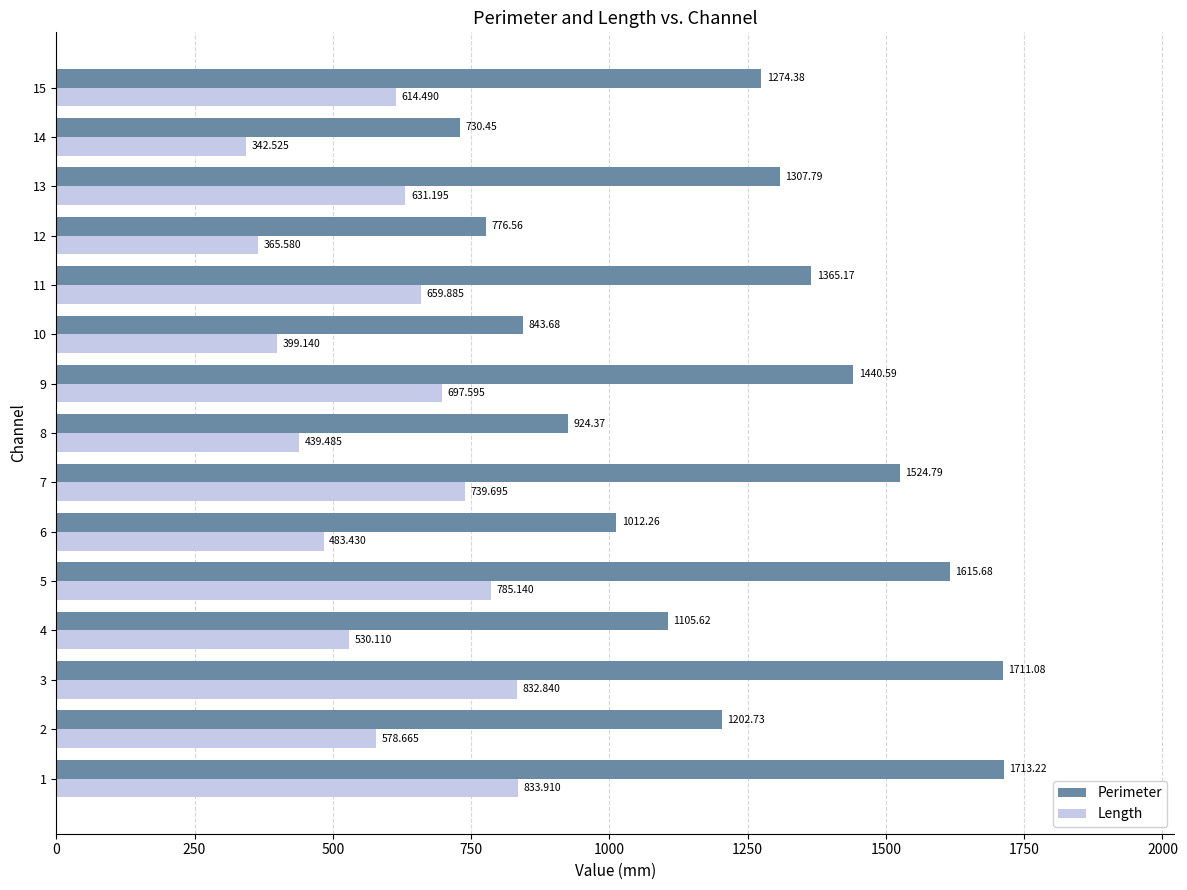

List the series in order of their peak value, highest first.

Perimeter, Length